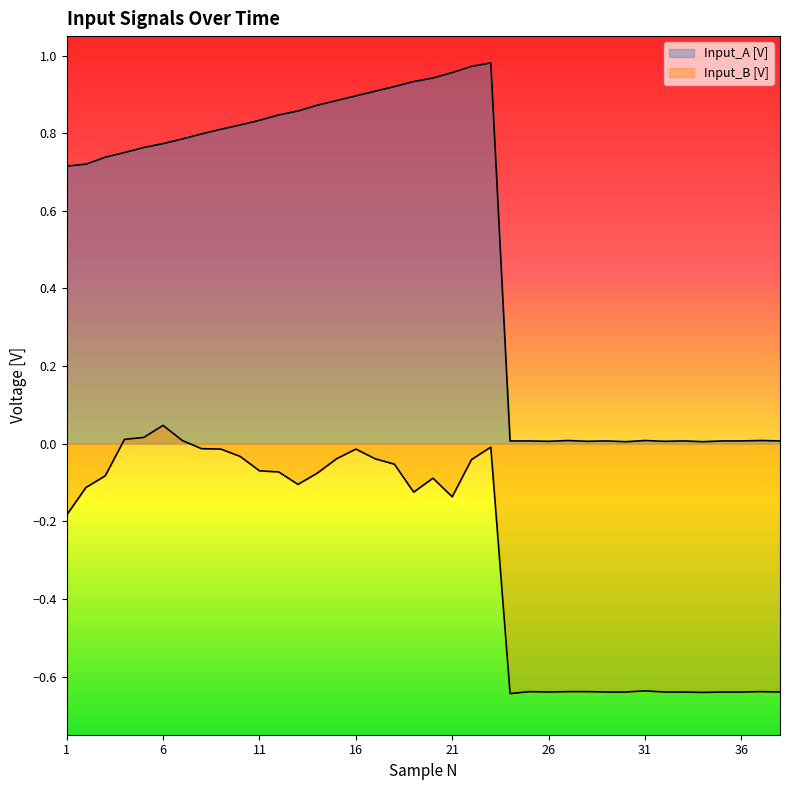

Rank the categories by Input_B [V] value from highest to lowest.

6, 5, 4, 7, 23, 8, 9, 16, 10, 15, 17, 22, 18, 11, 12, 14, 3, 20, 13, 2, 19, 21, 1, 31, 25, 27, 28, 37, 26, 29, 30, 32, 33, 35, 36, 38, 34, 24